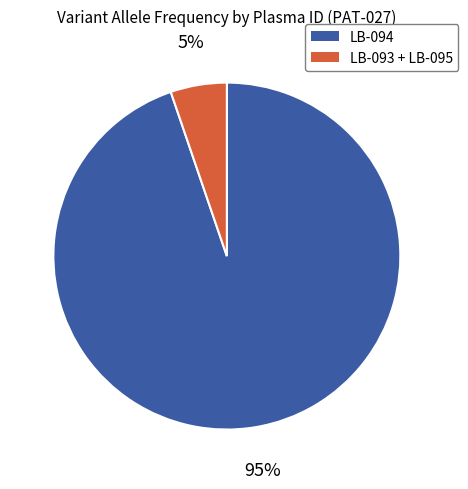

Combined, do LB-093 + LB-095 and LB-094 account for over 50%?

Yes